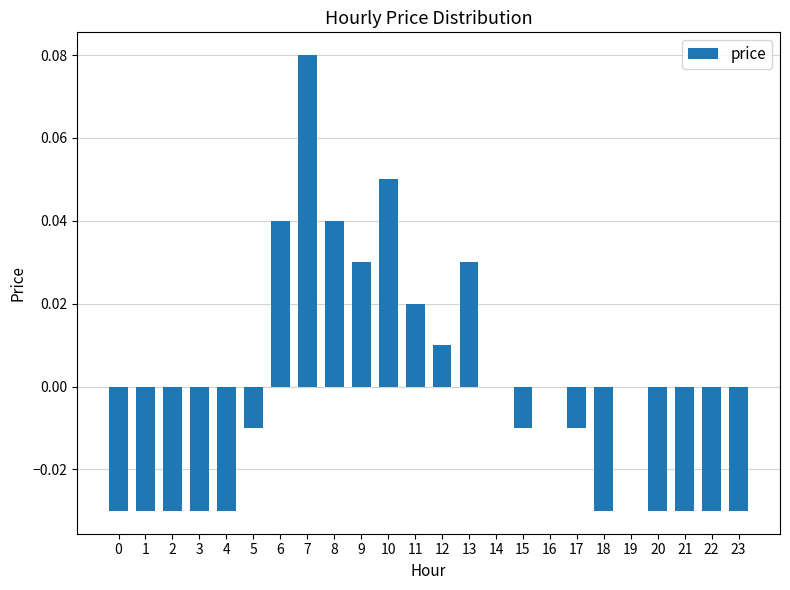

Which category has the highest value across all series?

7